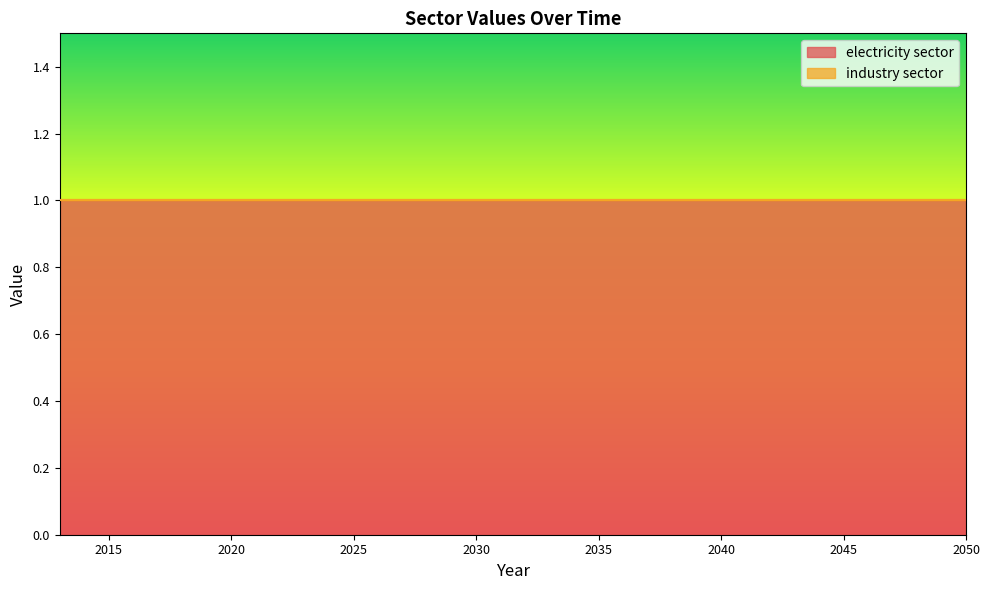

List the series in order of their overall mean, lowest first.

industry sector, electricity sector